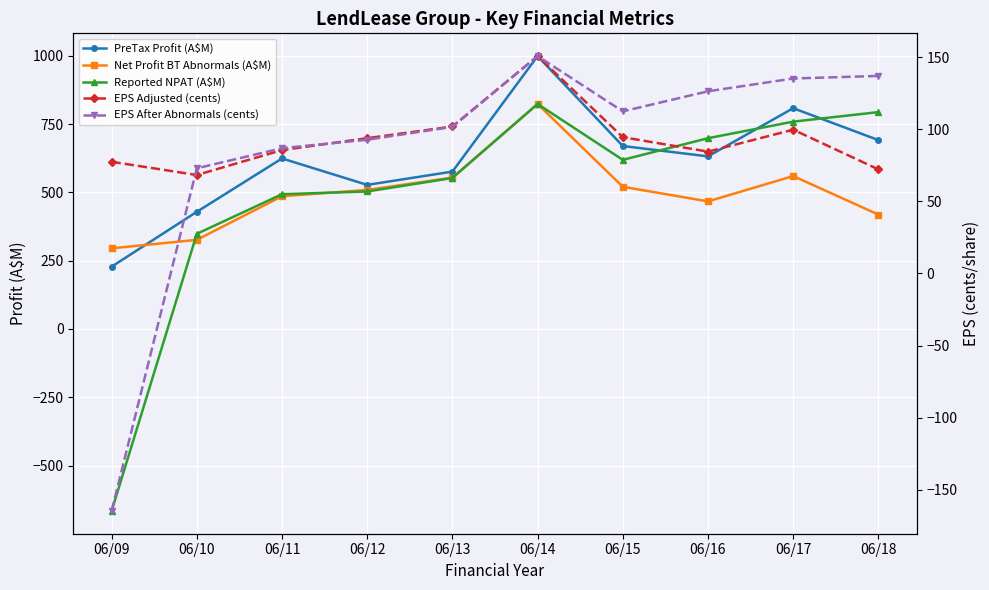

True or false: EPS After Abnormals (cents) and PreTax Profit (A$M) cross at least once.

False